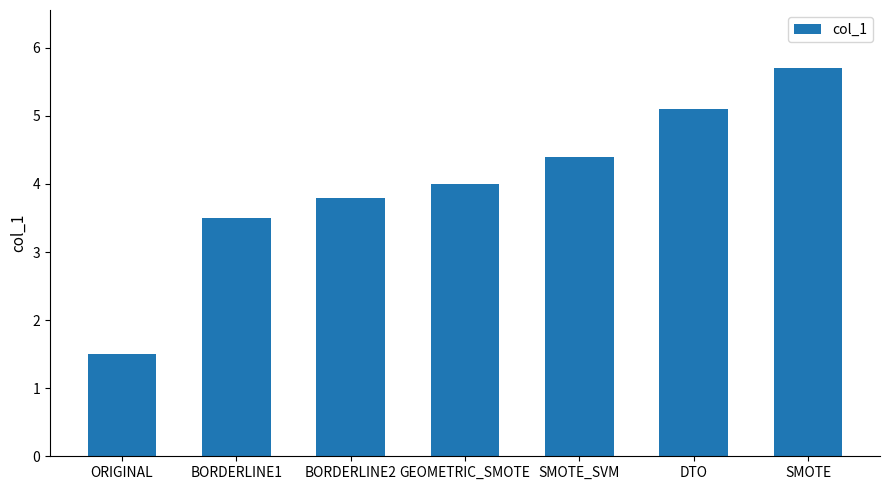

What is the label of the 1st bar from the right?

SMOTE